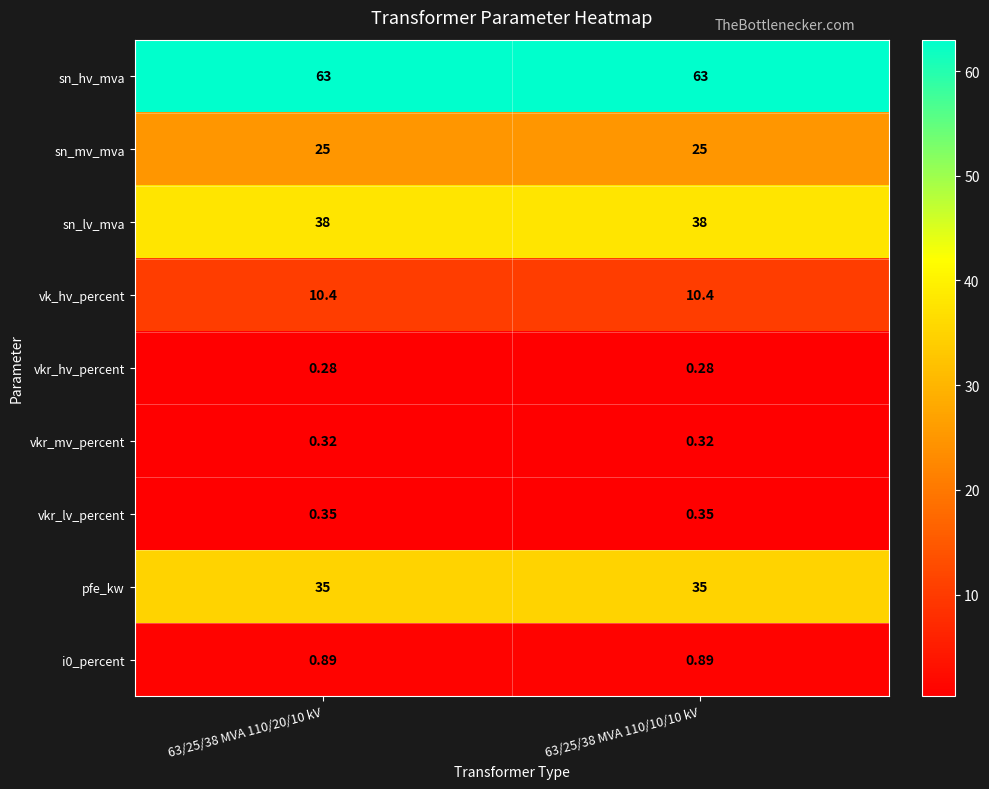

Is the value of pfe_kw at 63/25/38 MVA 110/10/10 kV greater than the value of vkr_mv_percent at 63/25/38 MVA 110/10/10 kV?

Yes